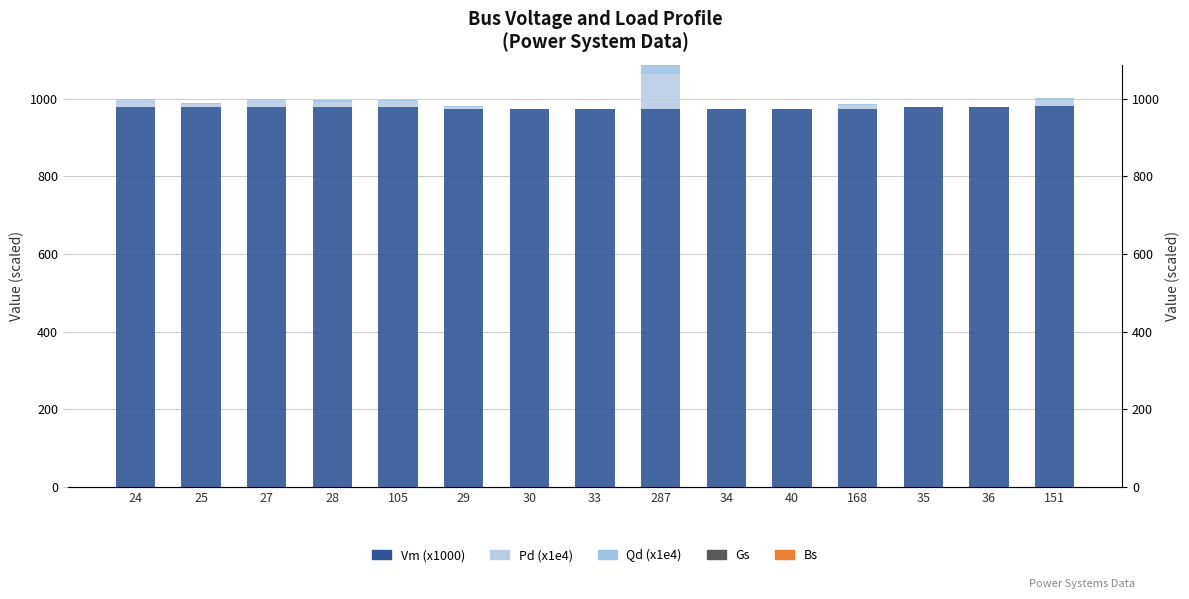

Is the value of Gs at 24 greater than the value of Pd (x1e4) at 24?

No